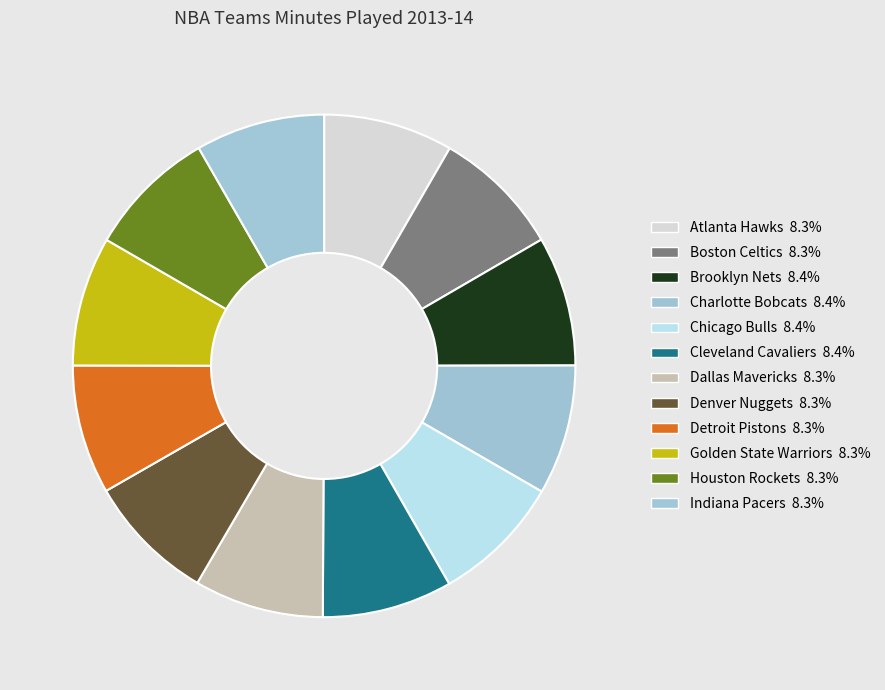

What percentage is the Denver Nuggets slice, to the nearest percent?

8%